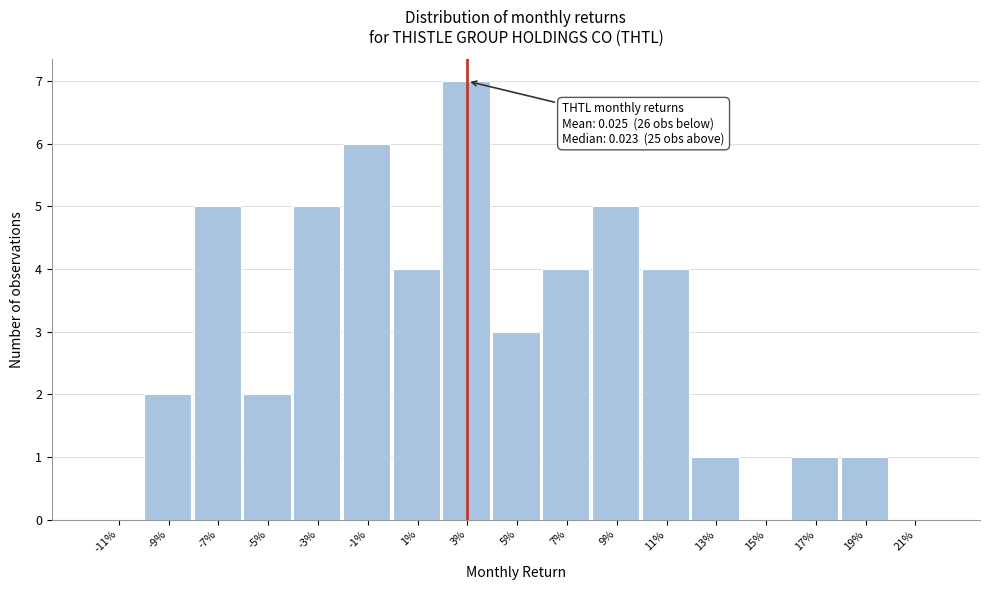

Reading left to right, what are all the values shown in this chart?

-11%=0	-9%=2	-7%=5	-5%=2	-3%=5	-1%=6	1%=4	3%=7	5%=3	7%=4	9%=5	11%=4	13%=1	15%=0	17%=1	19%=1	21%=0